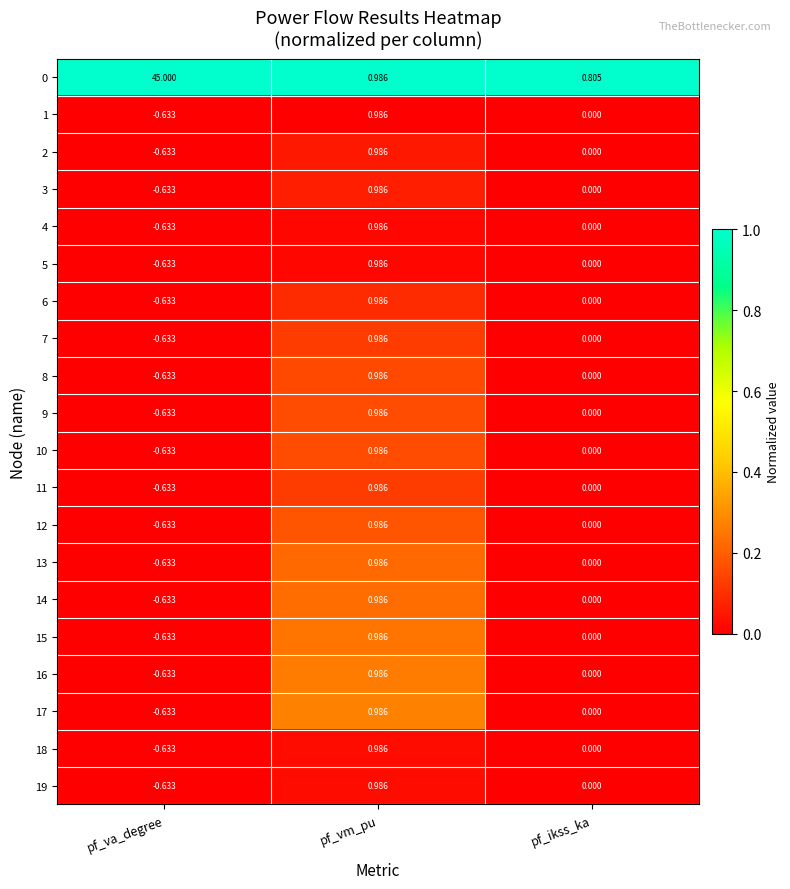

At which category is the sum across all series the highest?

pf_va_degree